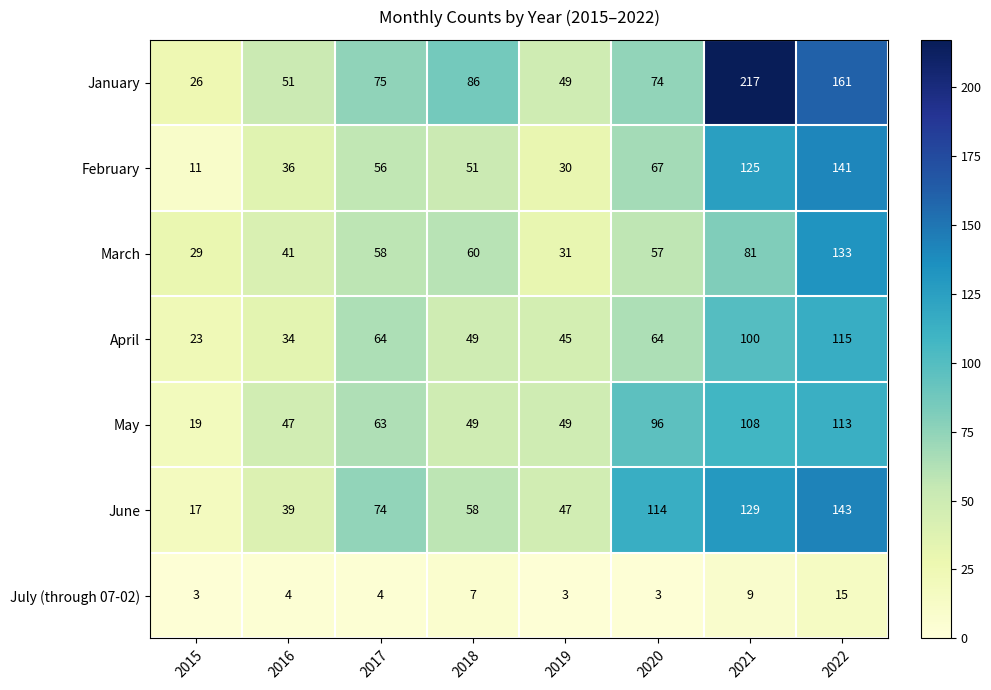

What is the difference between the maximum and minimum values in the April series?

92